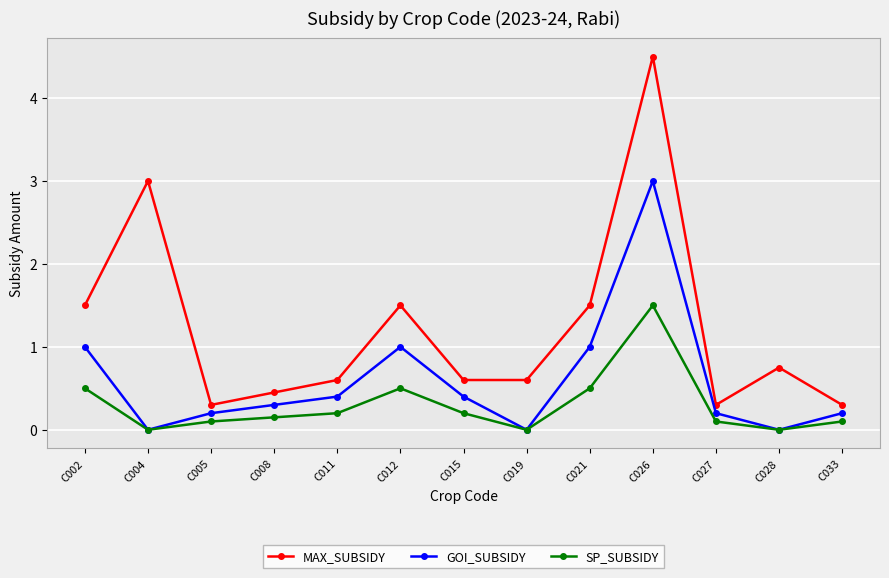

True or false: MAX_SUBSIDY and SP_SUBSIDY cross at least once.

False